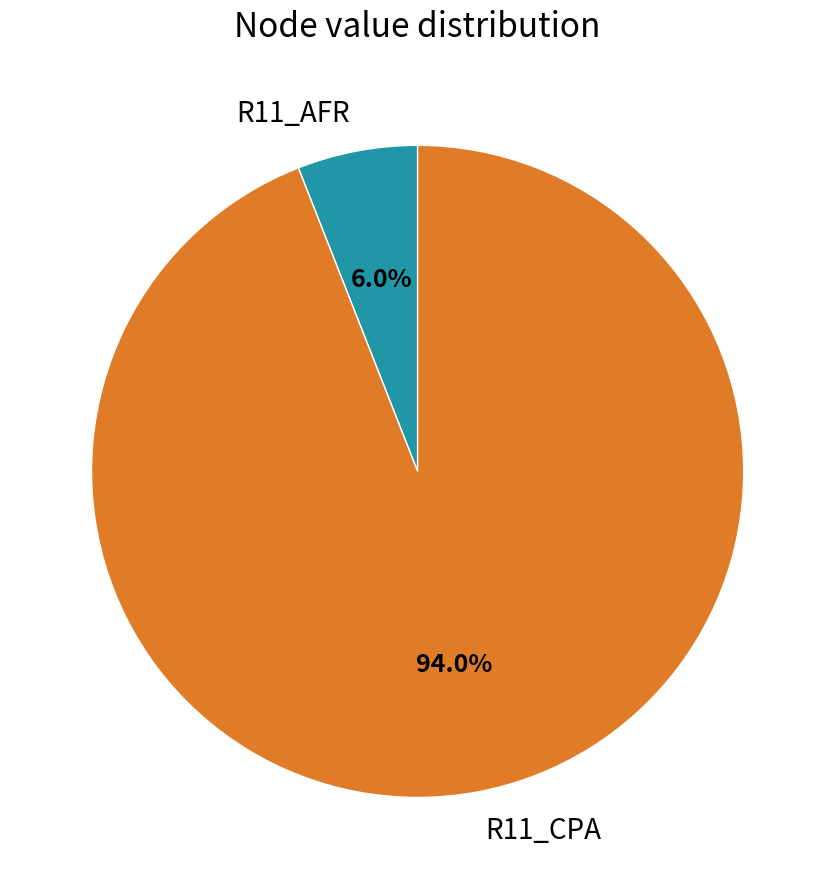

To the nearest percent, what percentage of the pie is R11_CPA?

94%